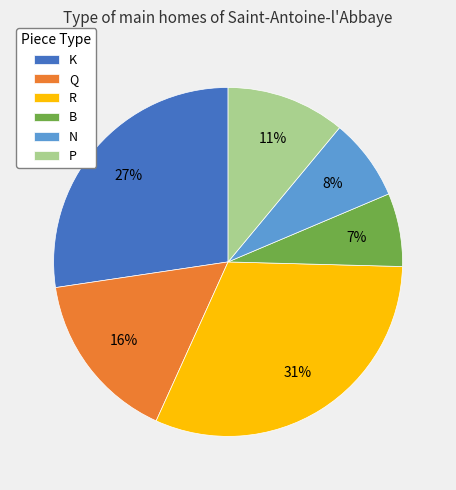

Does B account for over 50% of the chart?

No